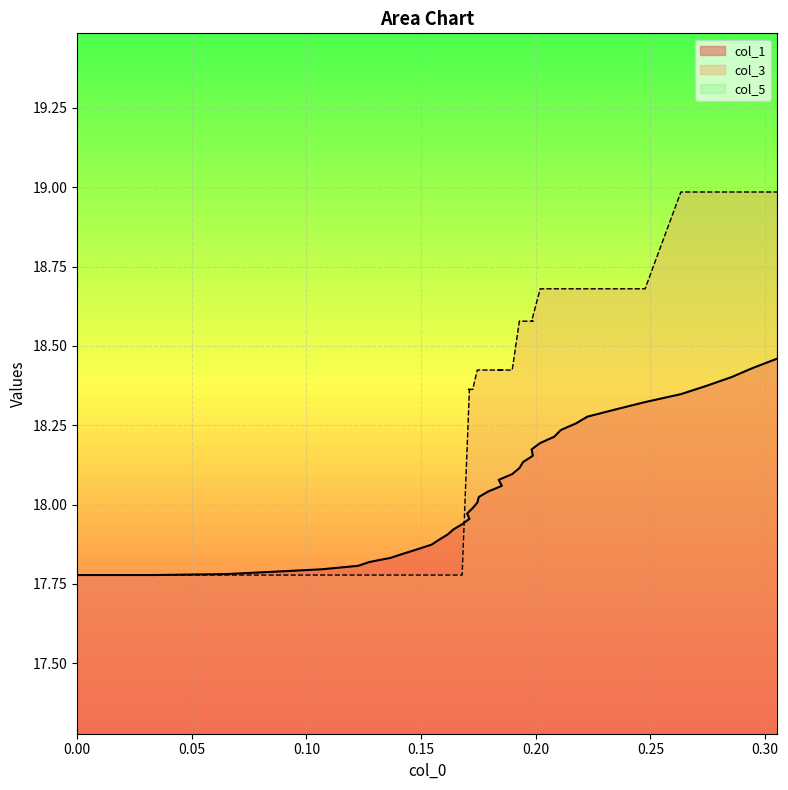

True or false: col_3 has a value of 24.4 at 27.

False